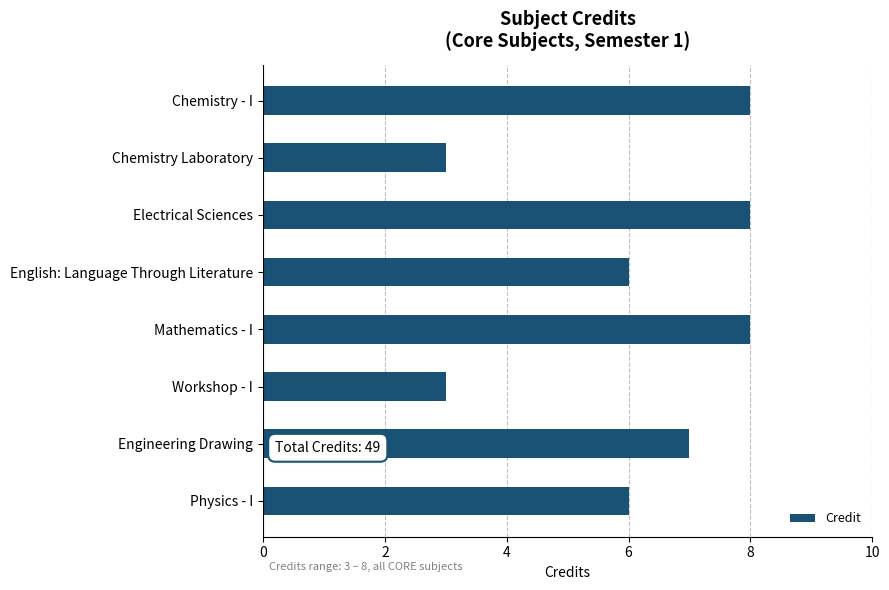

What is the label of the 5th bar from the bottom?

English: Language Through Literature